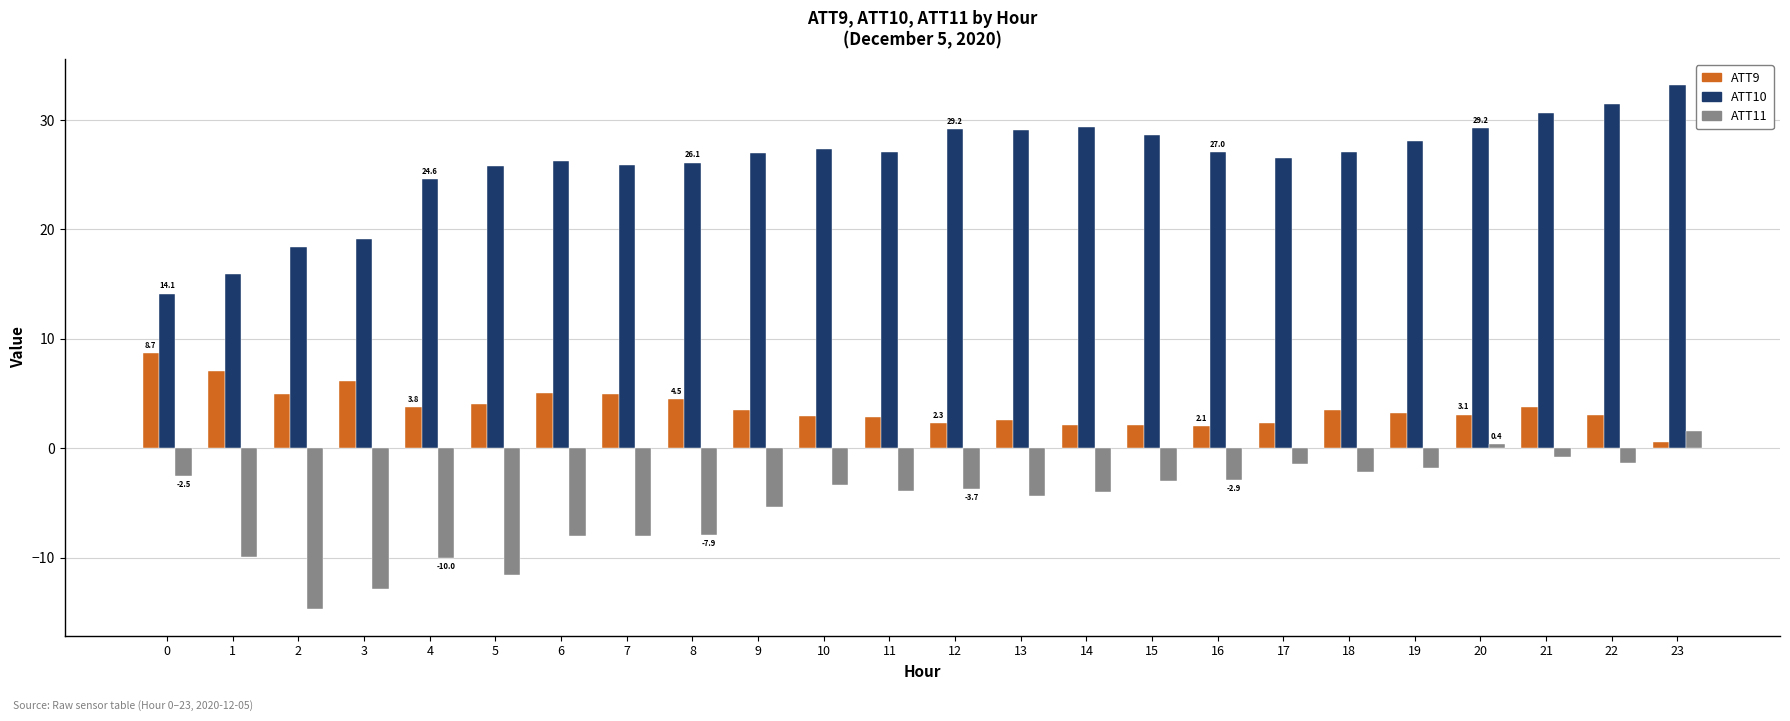

List the series in order of their peak value, lowest first.

ATT11, ATT9, ATT10